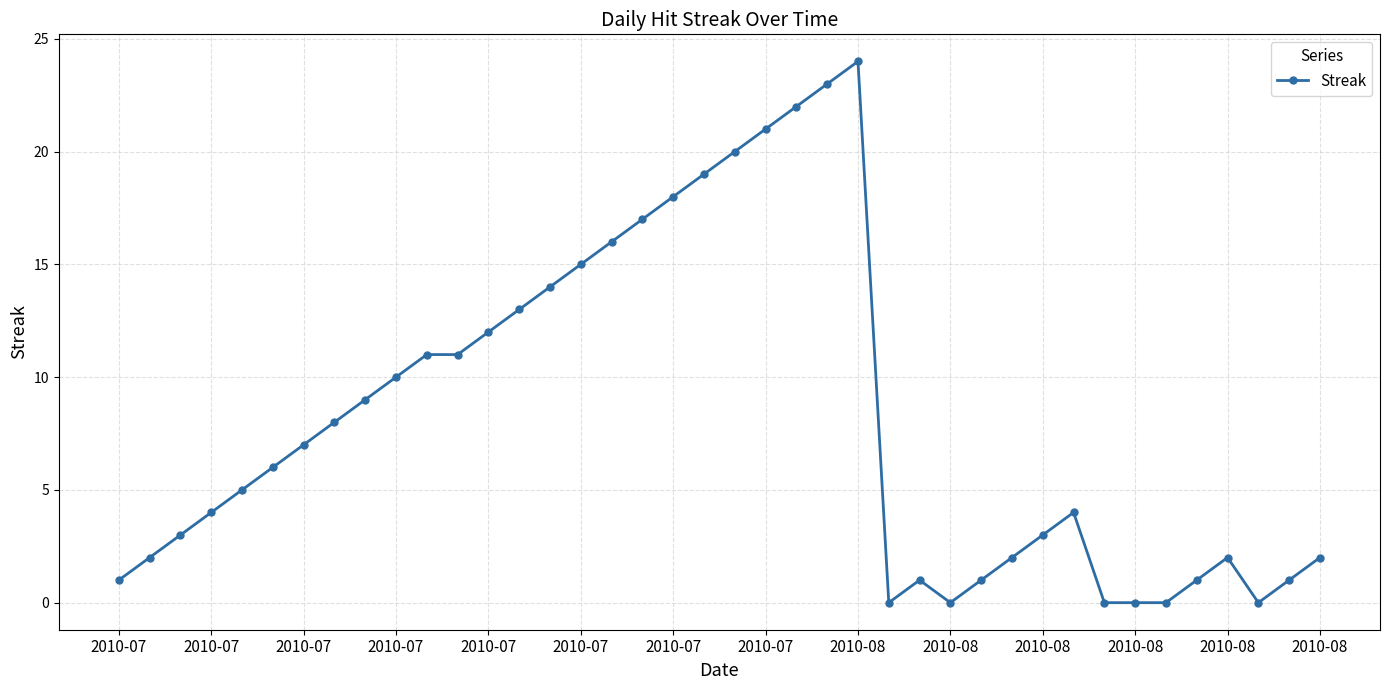

What is the average value?

8